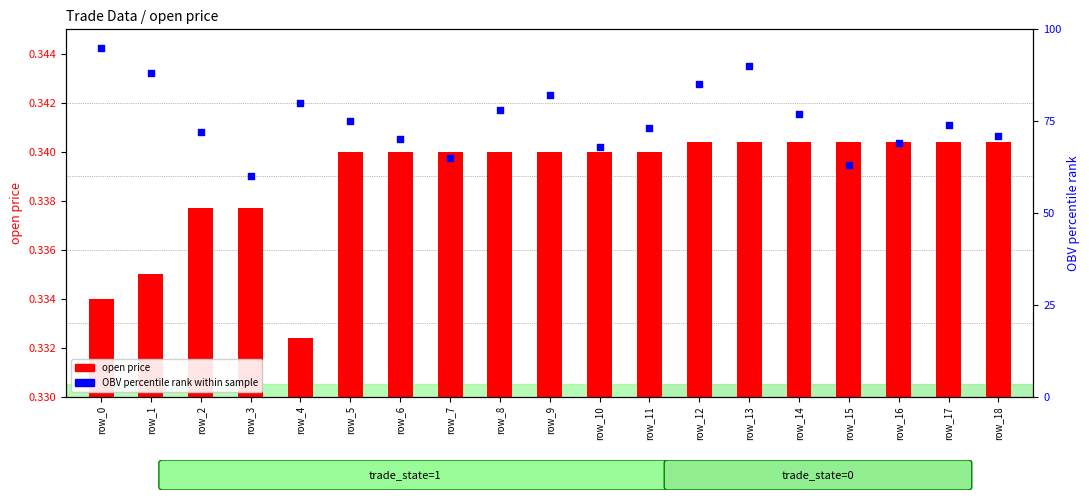

At which category is the sum across all series the highest?

row_0